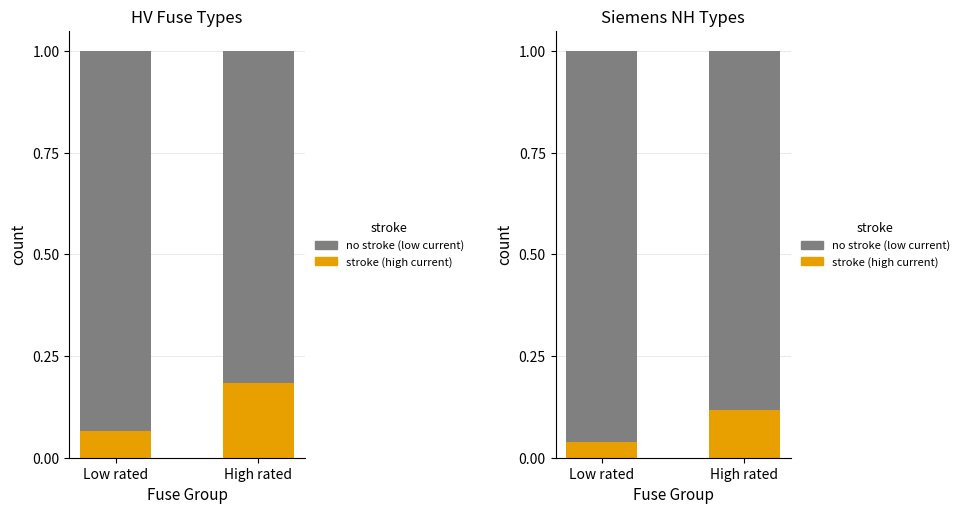

At how many categories does at least one series exceed 0?

2